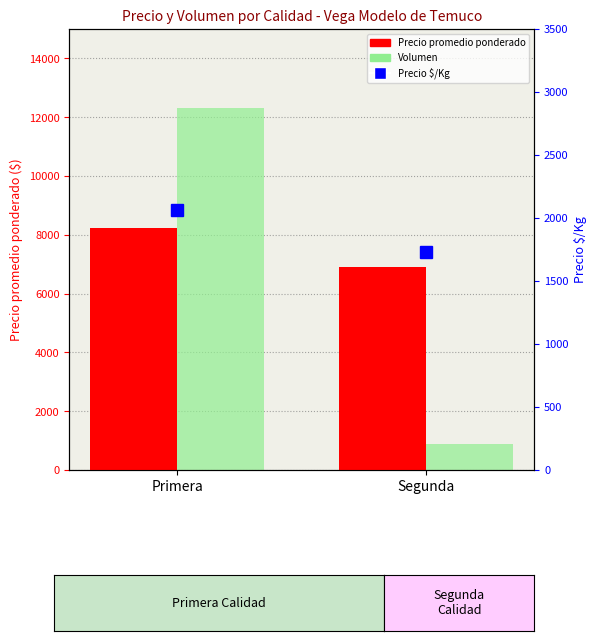

The value of Precio promedio ponderado at Primera is 8247. True or false?

True